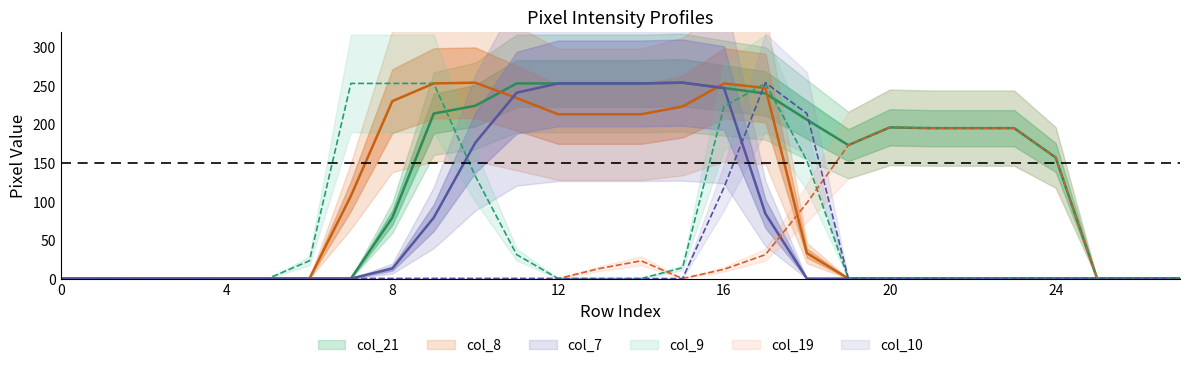

Reading right to left, list all the values displayed in this chart.

col_21: 0	0	0	157	195	195	195	196	173	206	240	247	254	253	253	253	253	224	214	79	0	0	0	0	0	0	0	0
col_8: 0	0	0	0	0	0	0	0	0	33	247	253	223	213	213	213	234	254	253	230	107	0	0	0	0	0	0	0
col_7: 0	0	0	0	0	0	0	0	0	0	84	247	254	253	253	253	241	176	79	13	0	0	0	0	0	0	0	0
col_9: 0	0	0	0	0	0	0	0	0	153	253	223	14	0	0	0	31	133	253	253	253	23	0	0	0	0	0	0
col_19: 0	0	0	157	195	195	195	196	173	98	31	12	0	23	13	0	0	0	0	0	0	0	0	0	0	0	0	0
col_10: 0	0	0	0	0	0	0	0	0	214	254	118	0	0	0	0	0	0	0	0	0	0	0	0	0	0	0	0